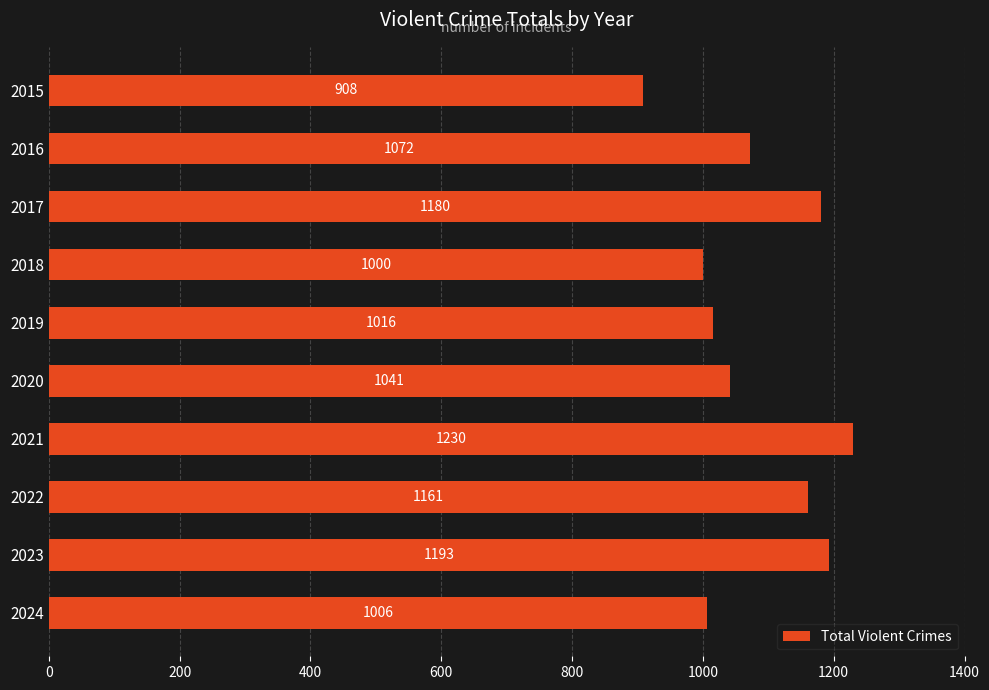

Which has a higher value, 2018 or 2021?

2021